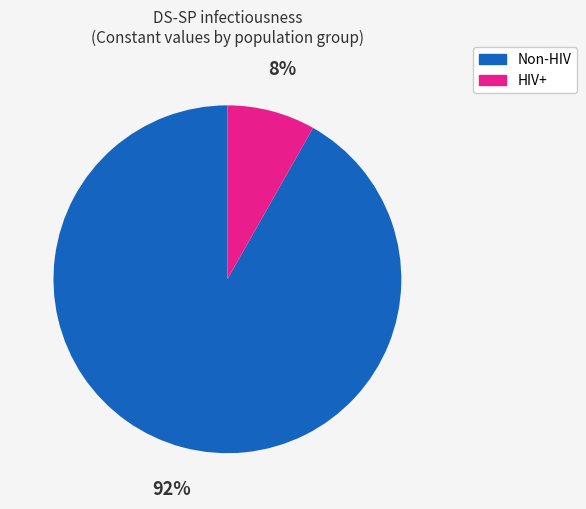

Is the sum of Non-HIV and HIV+ greater than half?

Yes